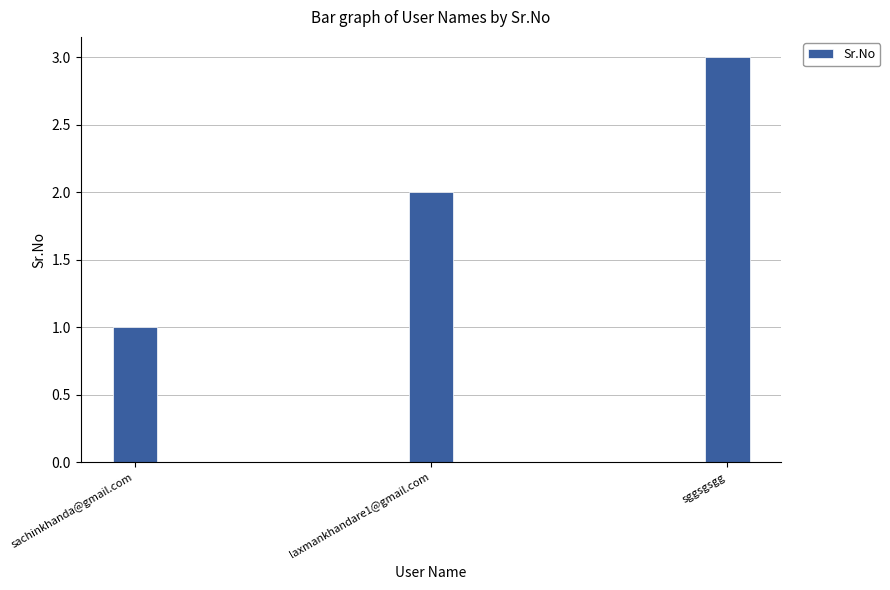

How many bars are there in total?

3